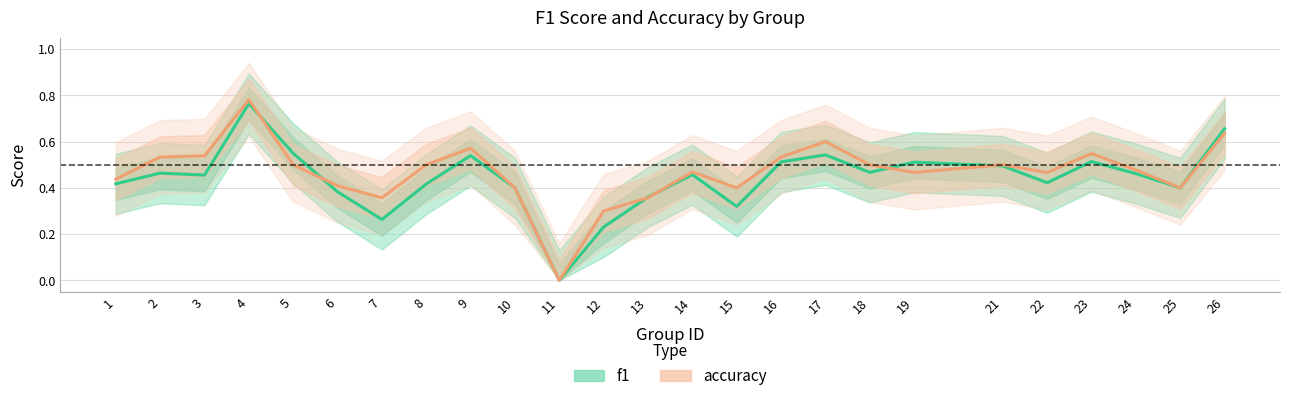

How many times do accuracy and f1 cross each other?

6